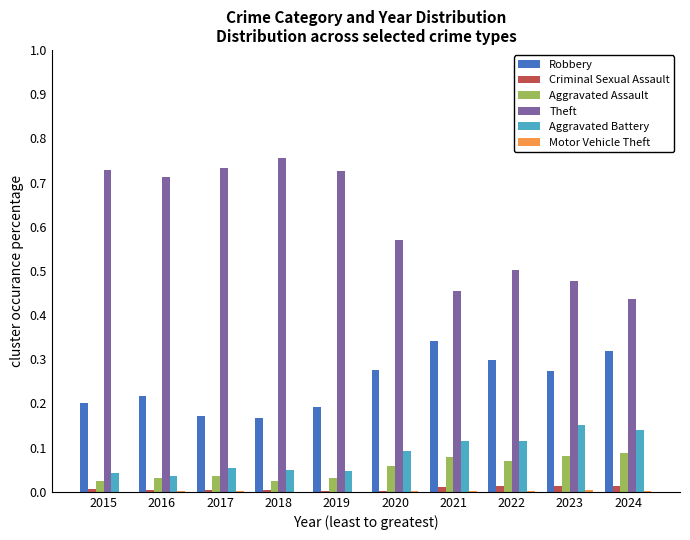

Count the Robbery values in the range 0 to 1.

10